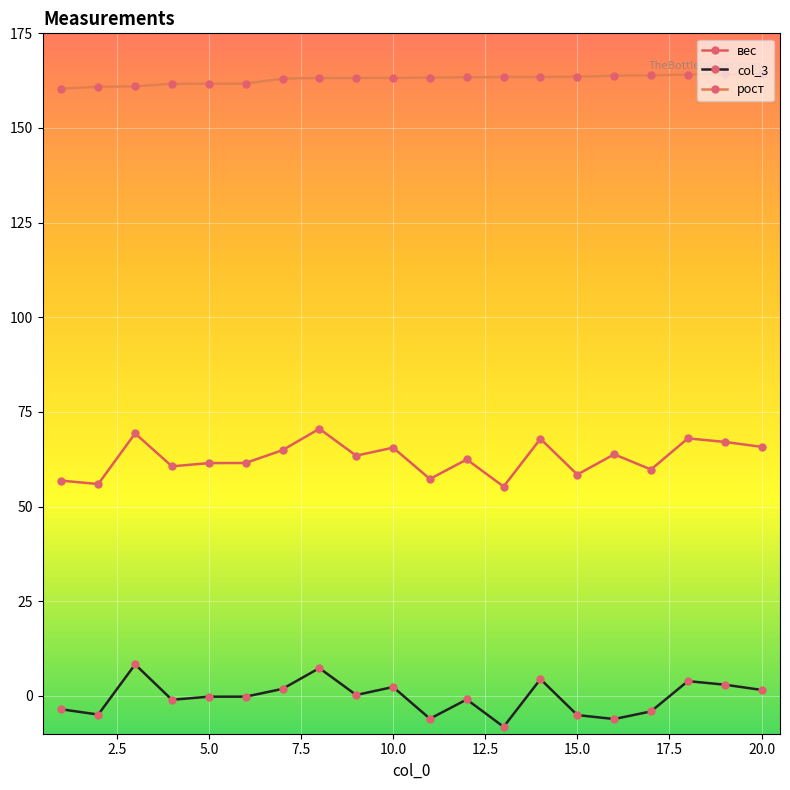

How many series are shown in this chart?

3